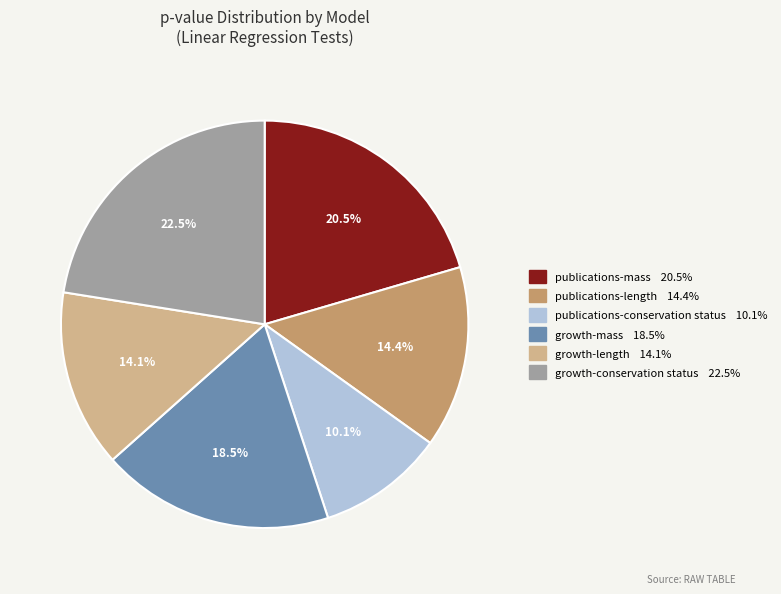

How many slices are in this pie chart?

6